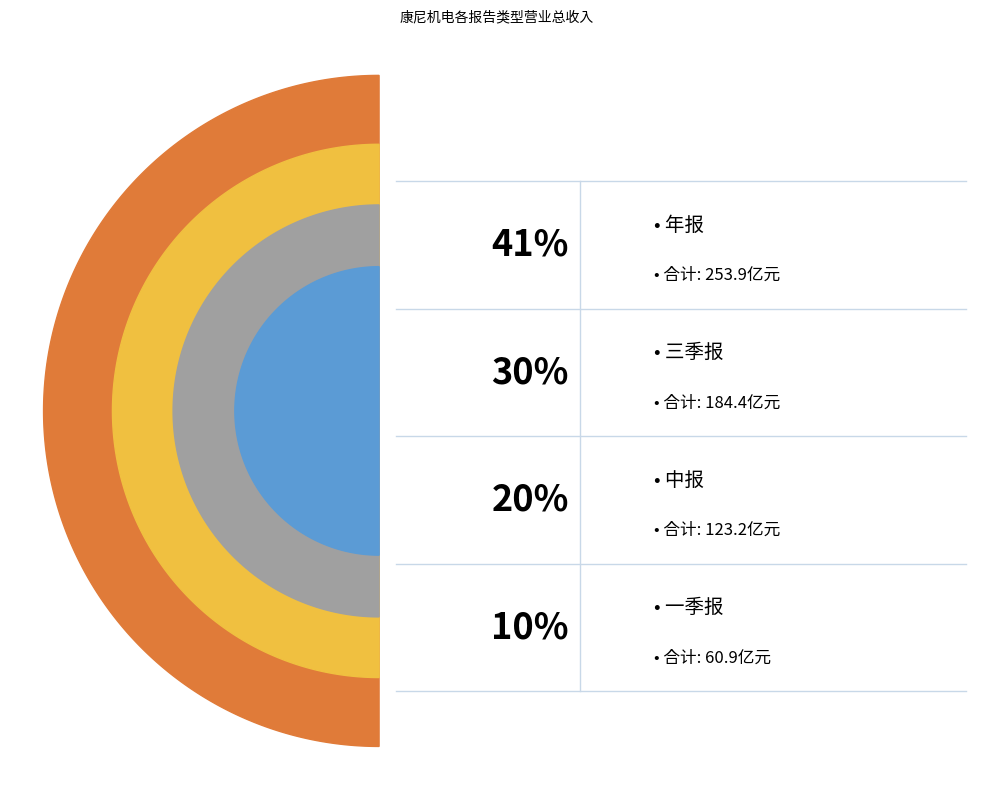

Which series has the largest range (max minus min)?

年报